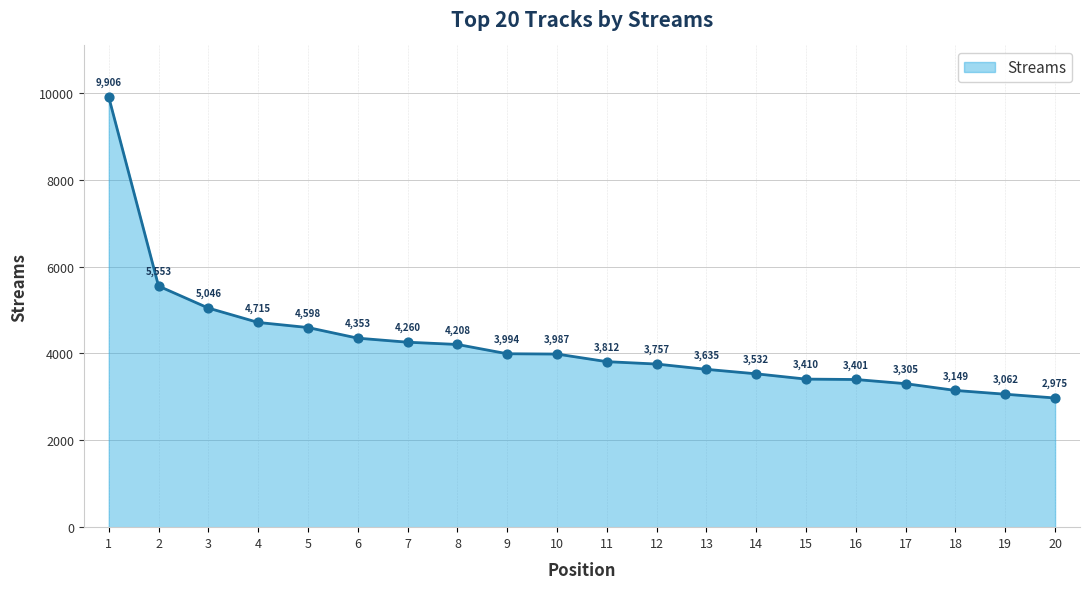

Between 3 and 10, which is larger?

3